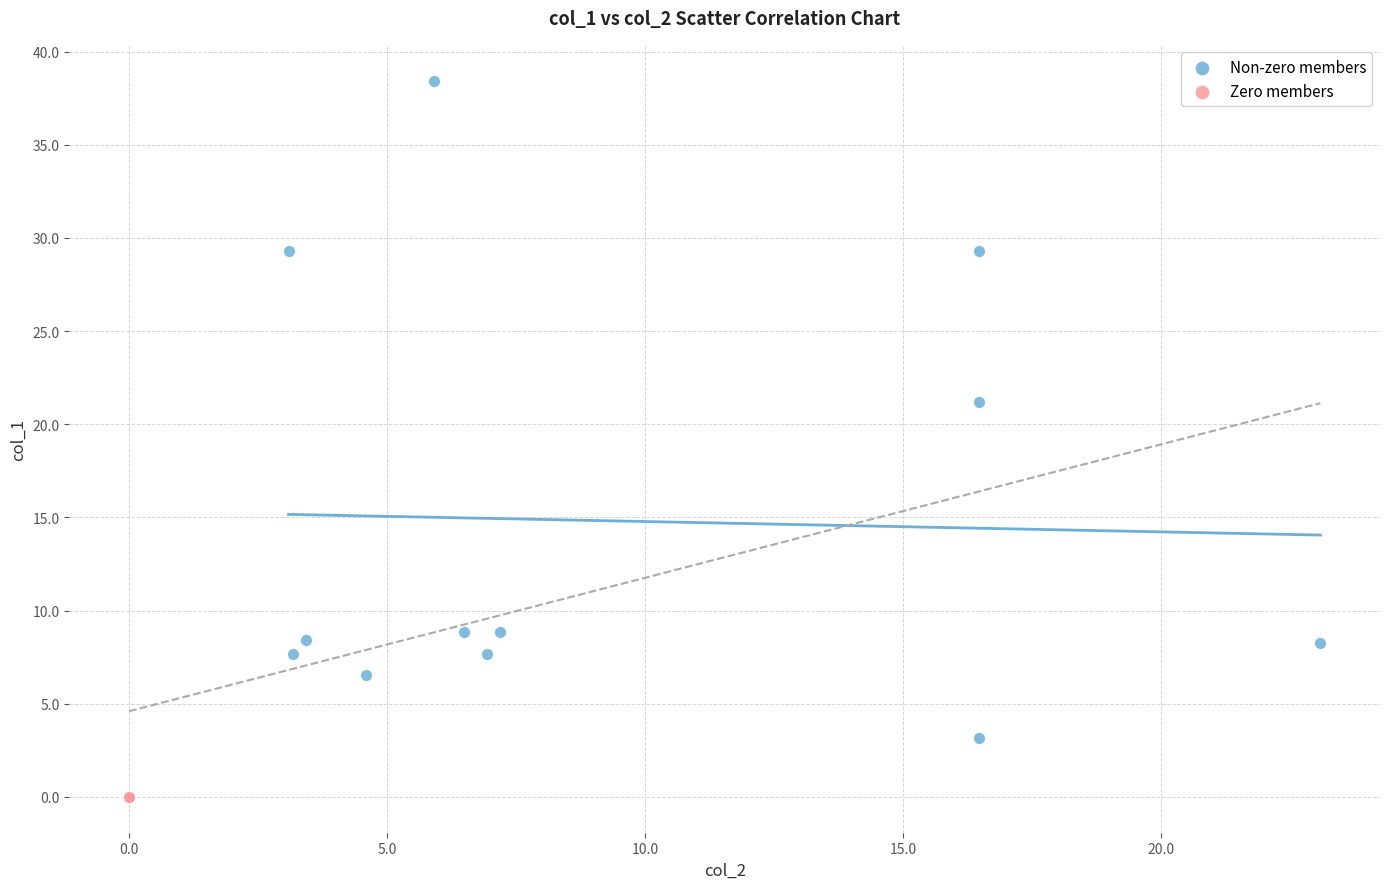

Which series reaches the minimum Y coordinate?

Zero members